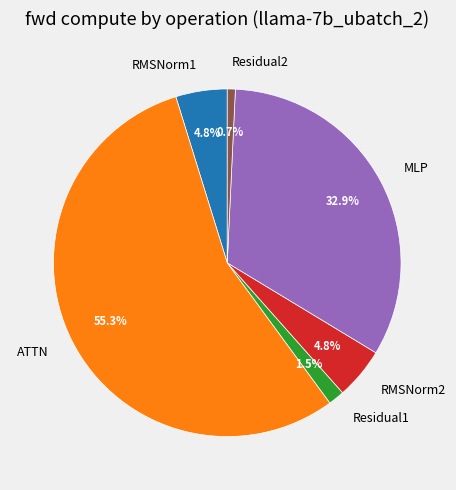

Count the number of slices in the pie.

6